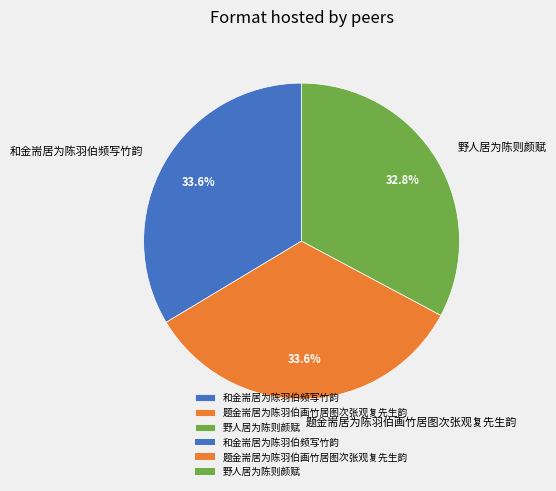

Count the number of slices in the pie.

3